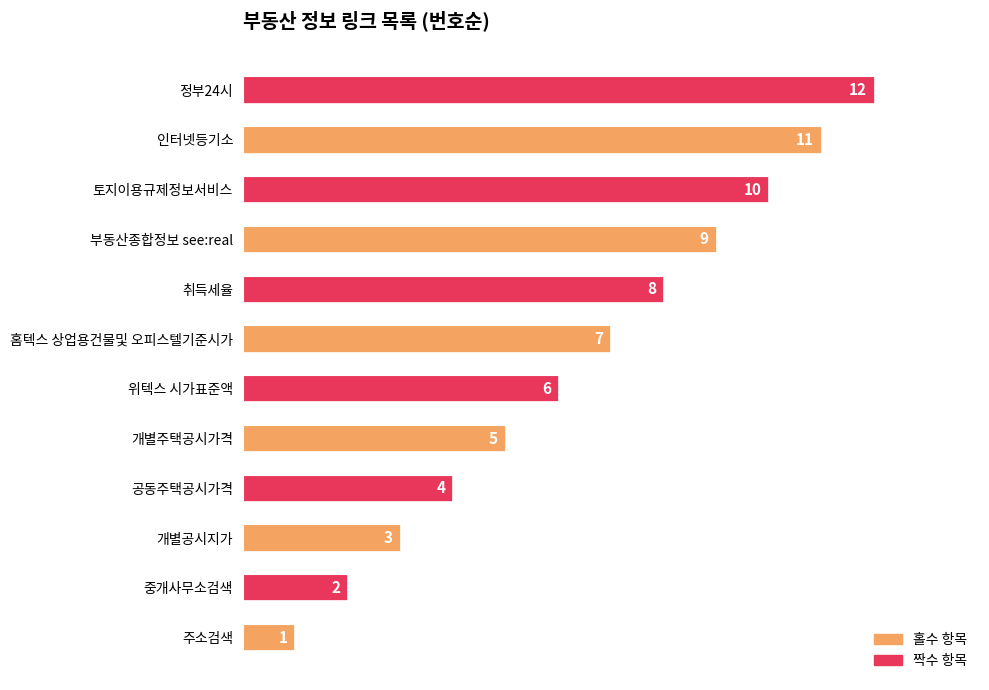

What is the minimum value shown in the chart?

1